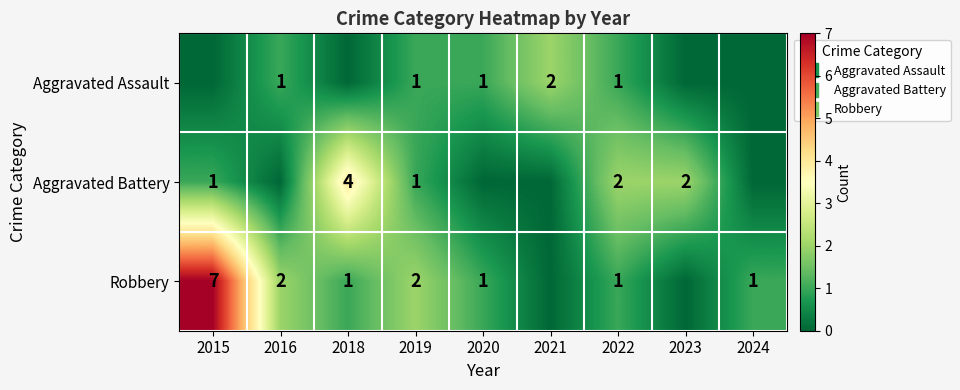

Where is Aggravated Battery nearest to the value 2?

2022